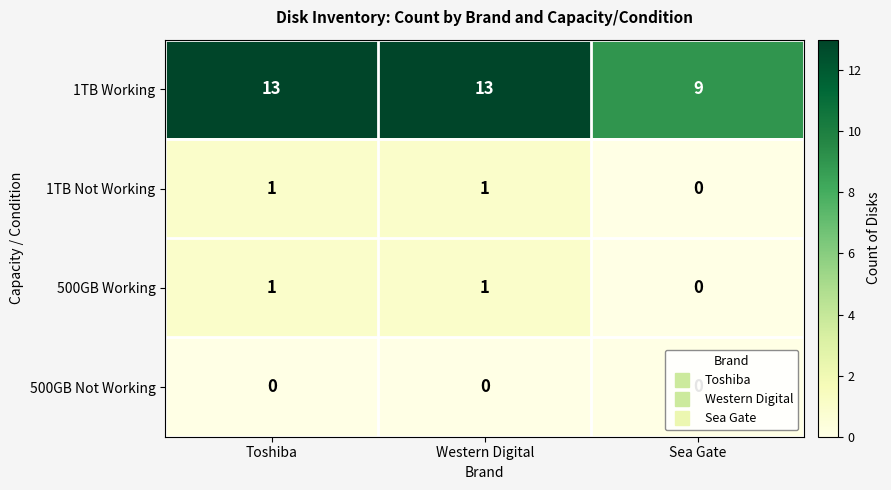

True or false: 1TB Working has a value of 13 at Western Digital.

True